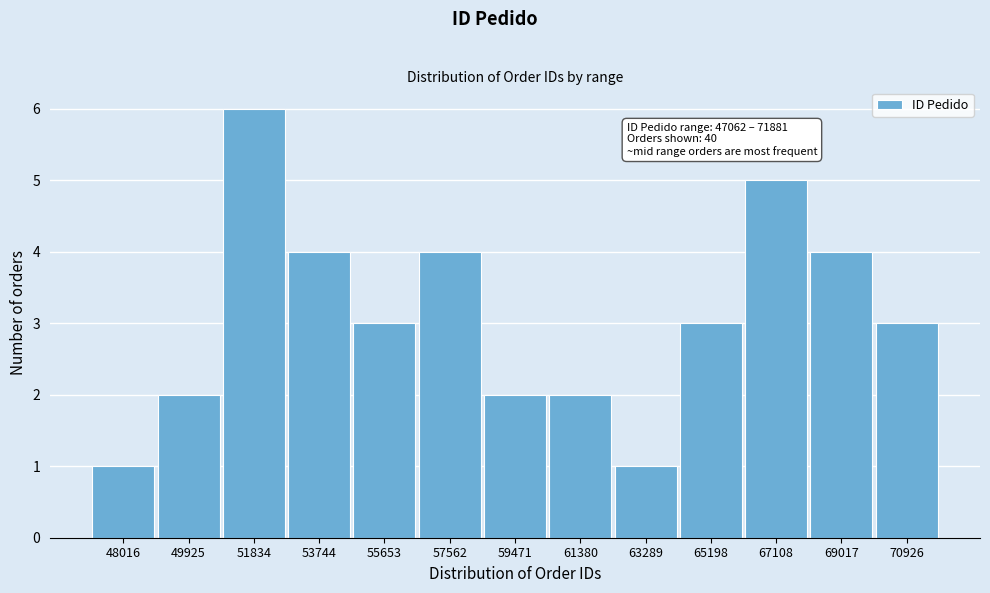

Which range on the x-axis has the tallest bar?

50800 to 52800